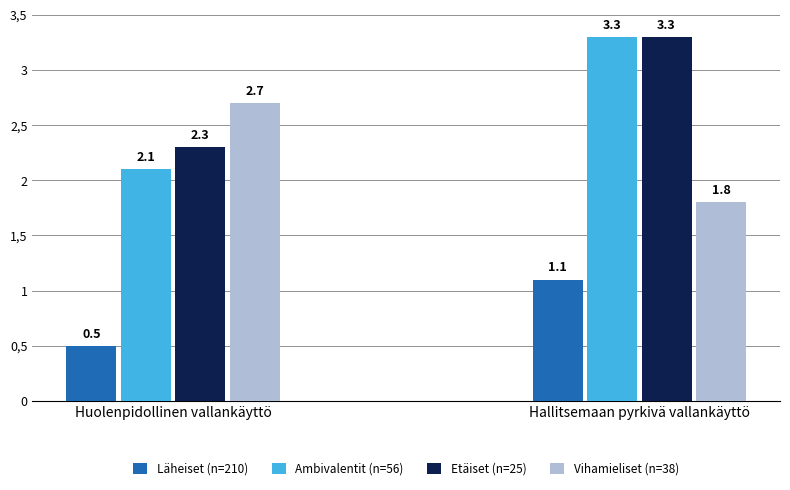

What are all the series names shown in the legend?

Läheiset (n=210), Ambivalentit (n=56), Etäiset (n=25), Vihamieliset (n=38)